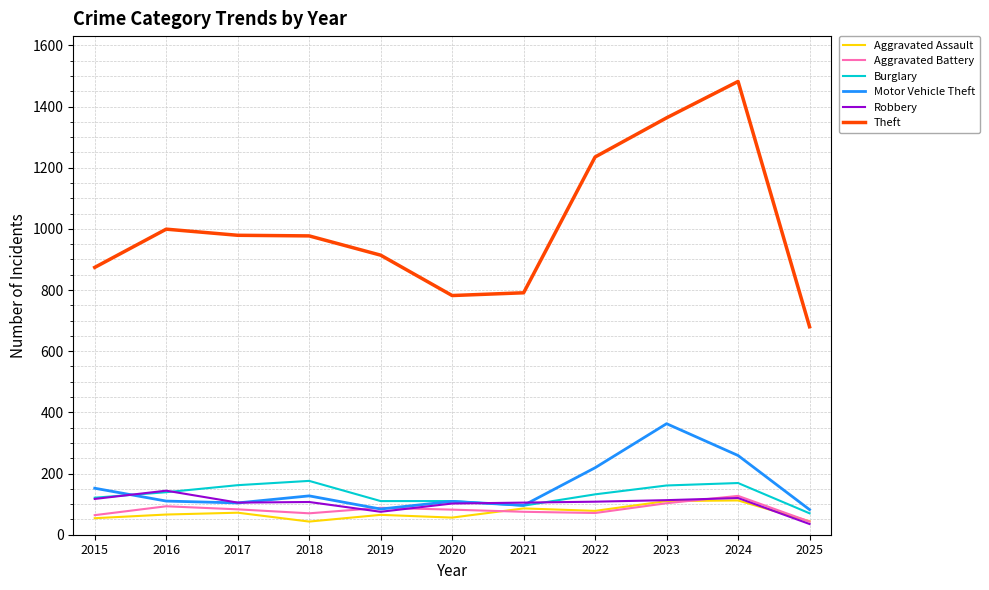

Is the value of Robbery at 2020 greater than the value of Theft at 2015?

No